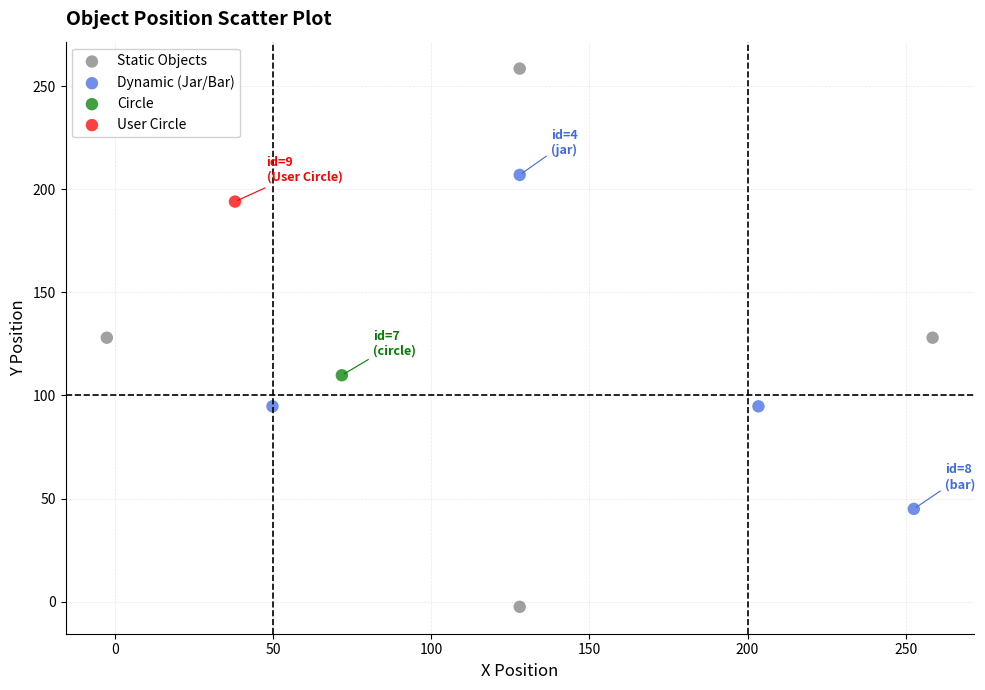

What are all the series names shown in the legend?

Static Objects, Dynamic (Jar/Bar), Circle, User Circle